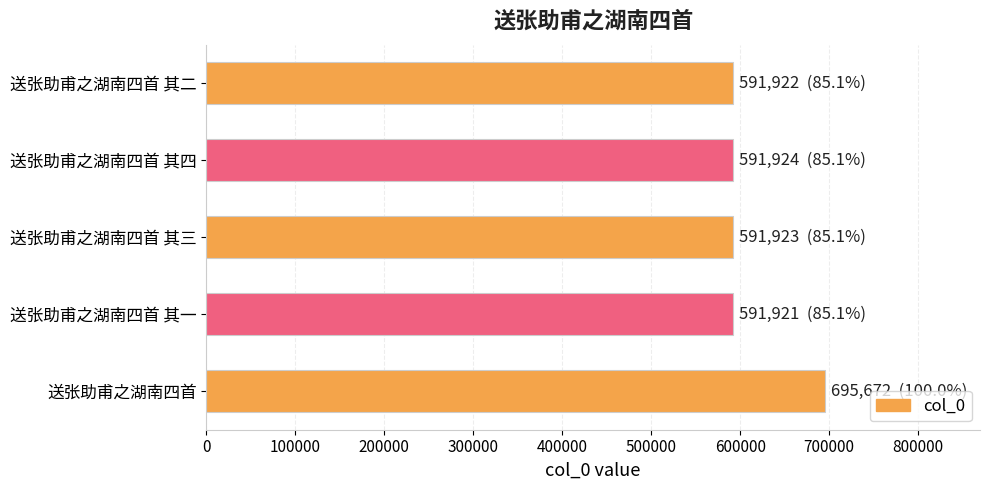

What is the minimum value shown in the chart?

591921